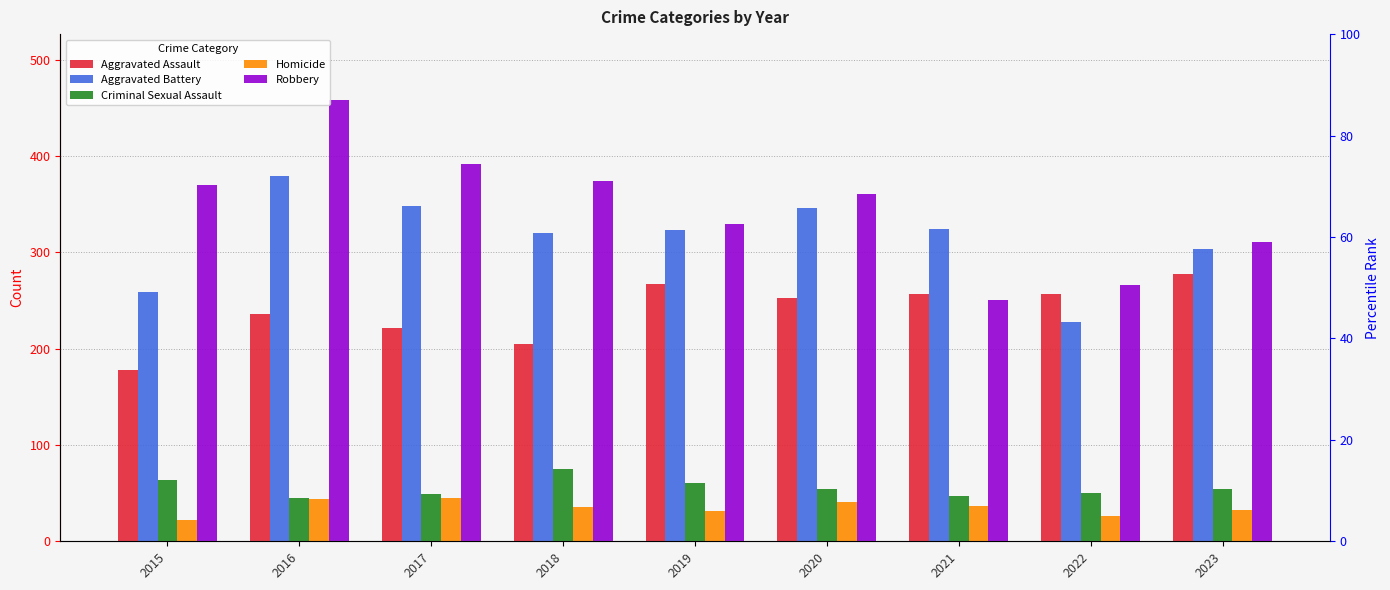

Rank the categories by Aggravated Assault value from lowest to highest.

2015, 2018, 2017, 2016, 2020, 2021, 2022, 2019, 2023